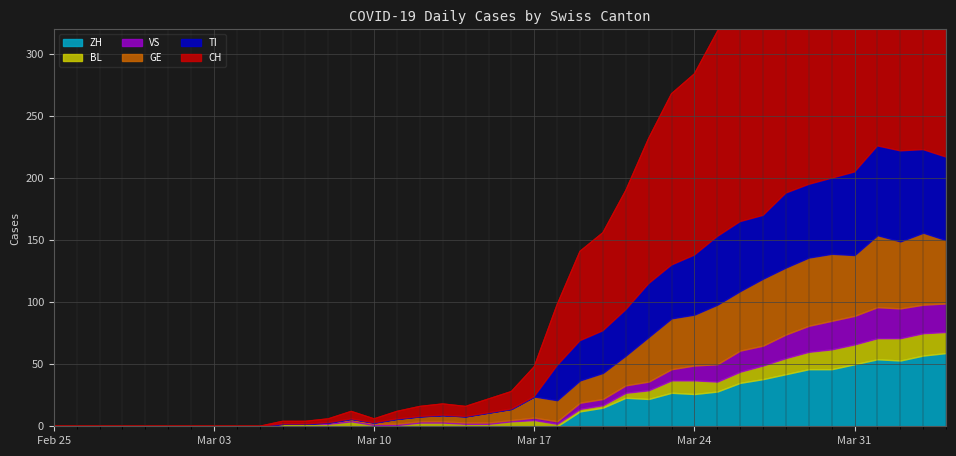

Is the value of BL at 2020-03-17 greater than the value of GE at 2020-03-18?

No